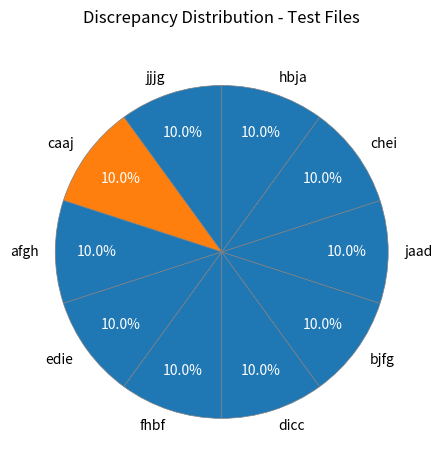

True or false: chei accounts for 10% of the total.

True